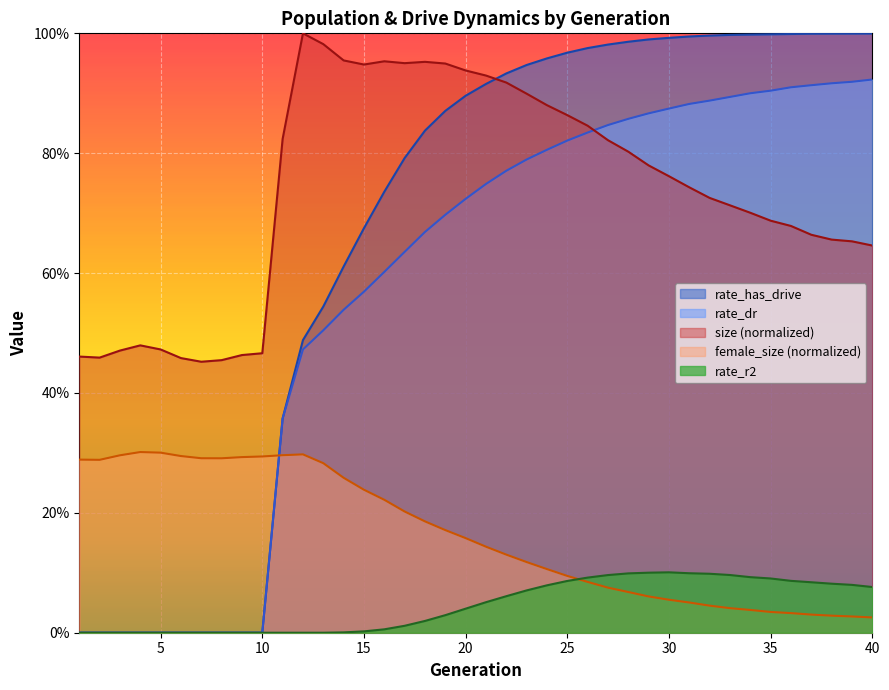

Where is female_size nearest to the value 0?

40